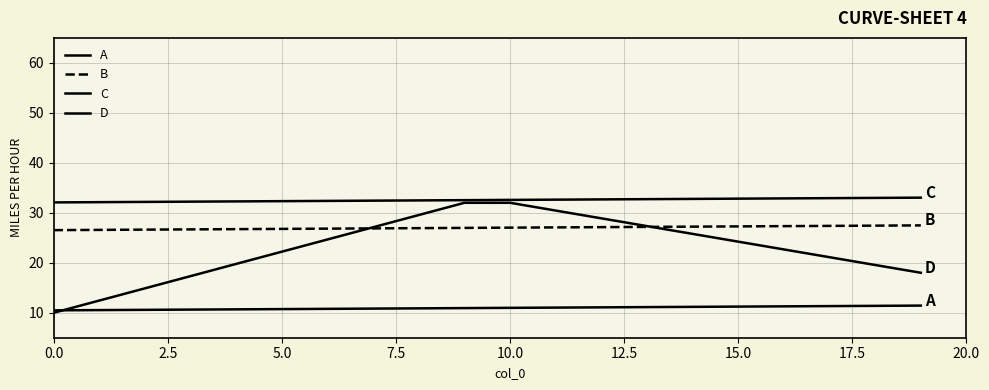

How many lines are shown in the chart?

4